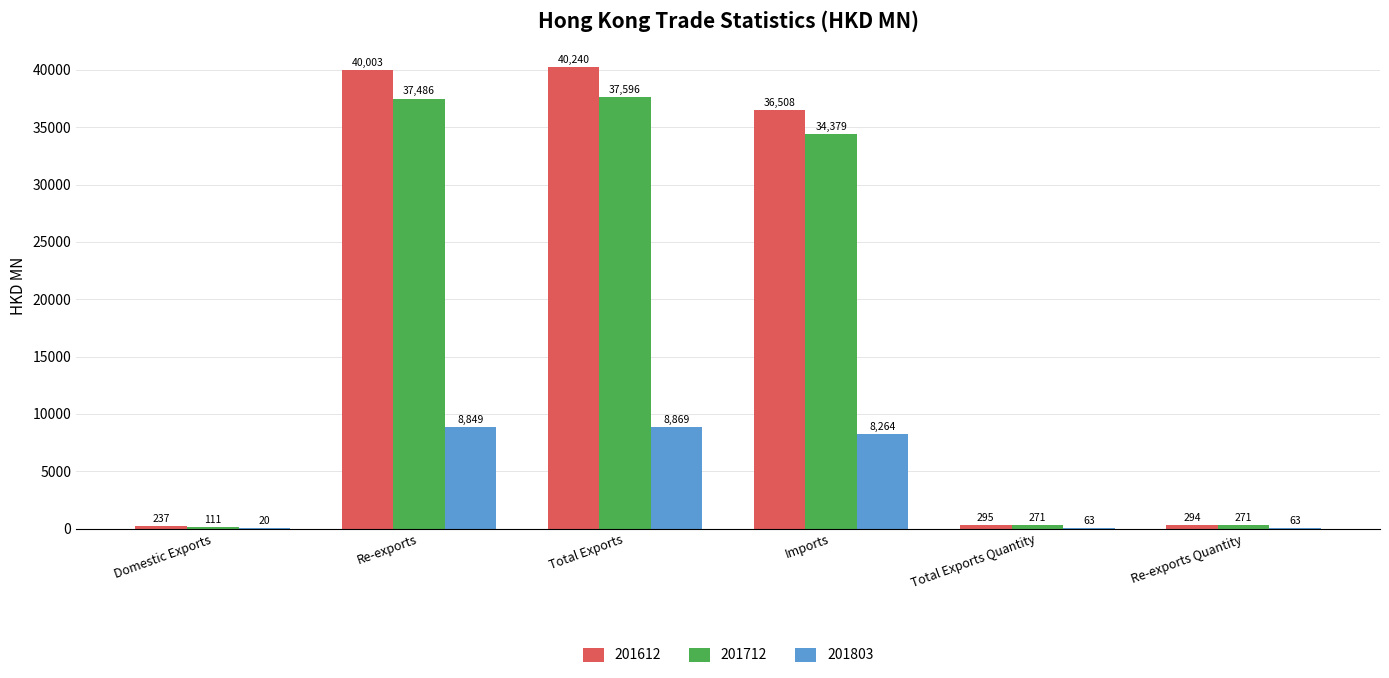

The value of 201803 at Imports is 8264.0. True or false?

True